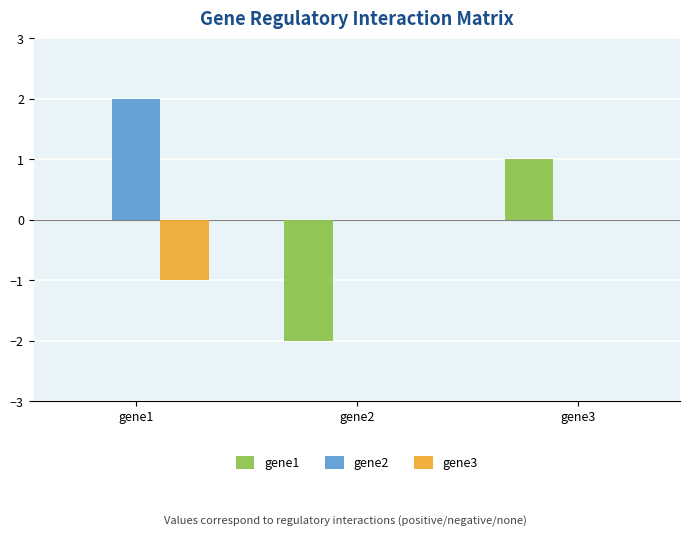

Is it true that gene2 equals -1 at gene3?

False